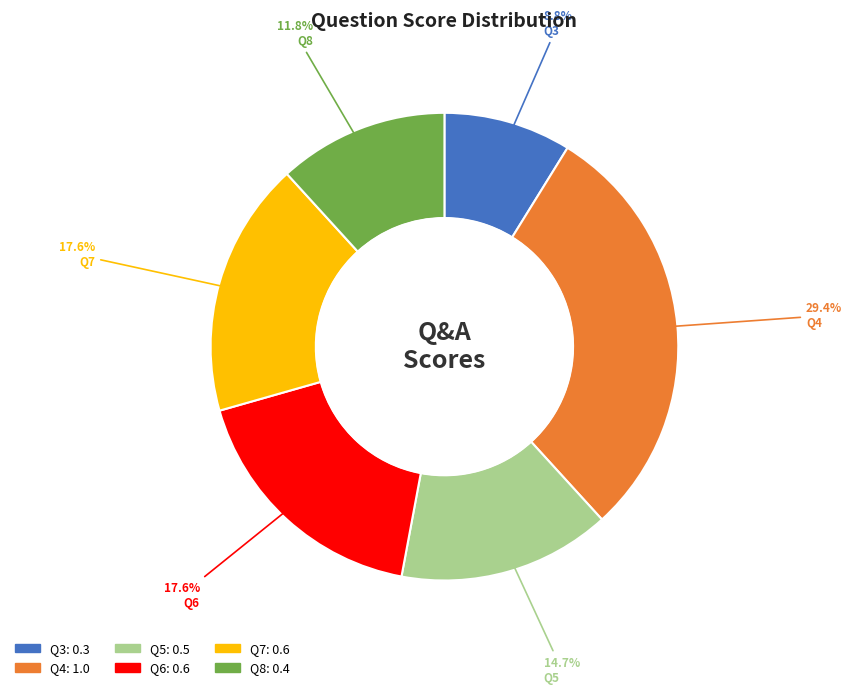

To the nearest percent, what percentage of the pie is Q6?

18%